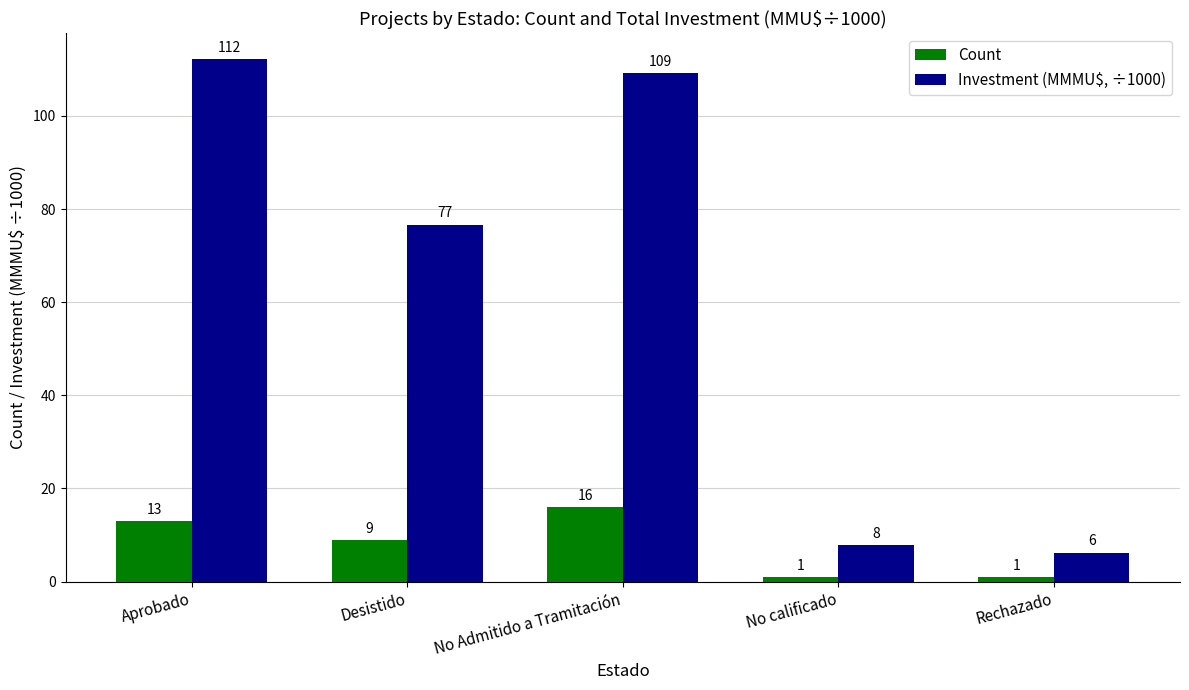

How many groups of bars are there?

5